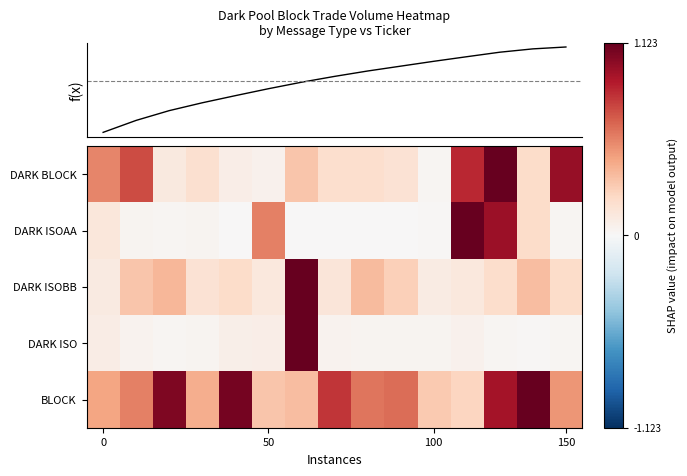

Reading left to right, list all the values displayed in this chart.

DARK BLOCK: 0.5	0.7	0.1	0.2	0.1	0.0	0.3	0.2	0.2	0.1	0.0	0.8	1.0	0.2	0.9
DARK ISOAA: 0.1	0.0	0.0	0.0	0.0	0.5	0.0	0.0	0.0	0.0	0.0	1.0	0.9	0.2	0.0
DARK ISOBB: 0.1	0.3	0.3	0.1	0.2	0.1	1.0	0.1	0.3	0.2	0.1	0.1	0.2	0.3	0.2
DARK ISO: 0.1	0.0	0.0	0.0	0.1	0.1	1.0	0.0	0.0	0.0	0.0	0.0	0.0	0.0	0.0
BLOCK: 0.4	0.5	0.9	0.4	1.0	0.3	0.3	0.7	0.5	0.6	0.3	0.2	0.8	1.0	0.4